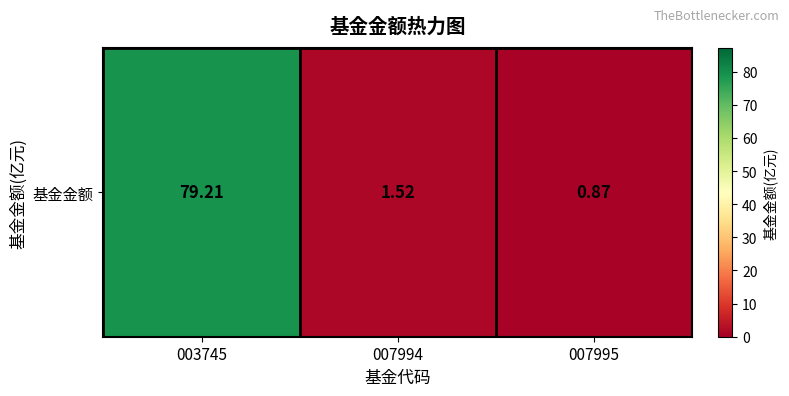

What is the approximate value at 007995?

0.9